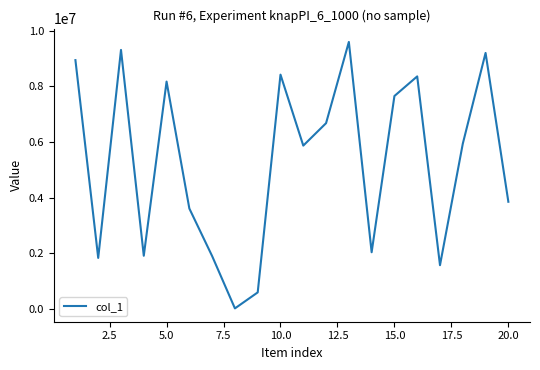

What is the maximum value shown in the chart?

9601174